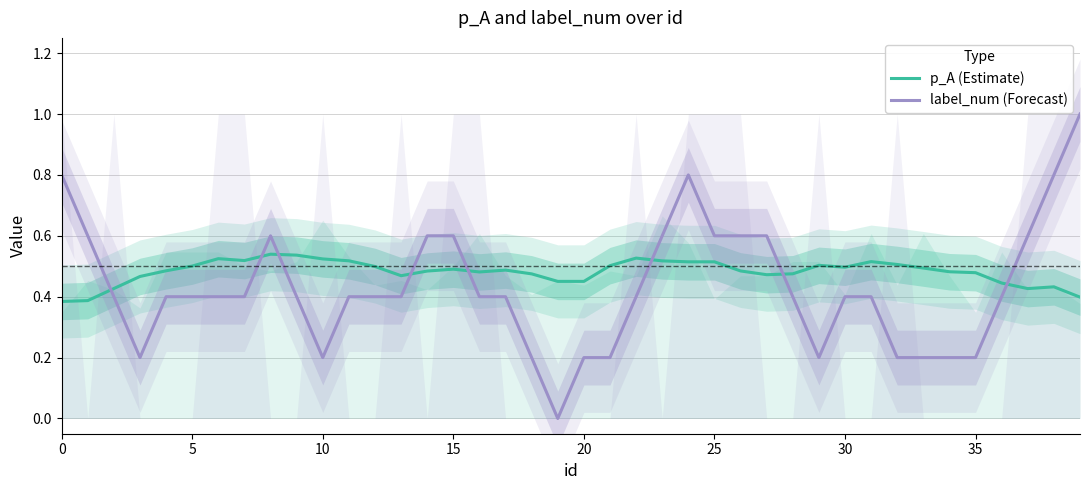

What is the sum of all p_A (Estimate) values?

19.3